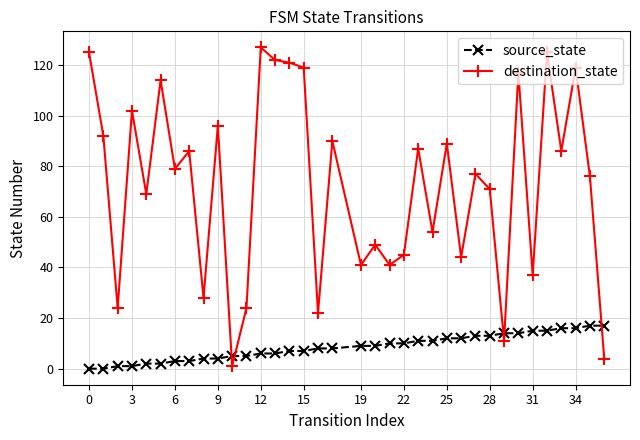

How many times do destination_state and source_state cross each other?

5